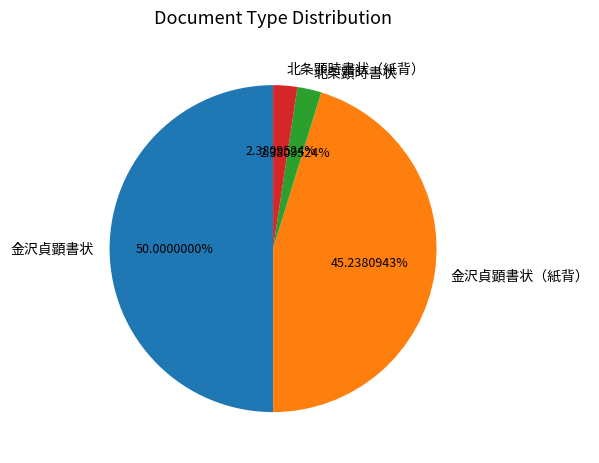

Does 北条顕時書状 account for over 50% of the chart?

No